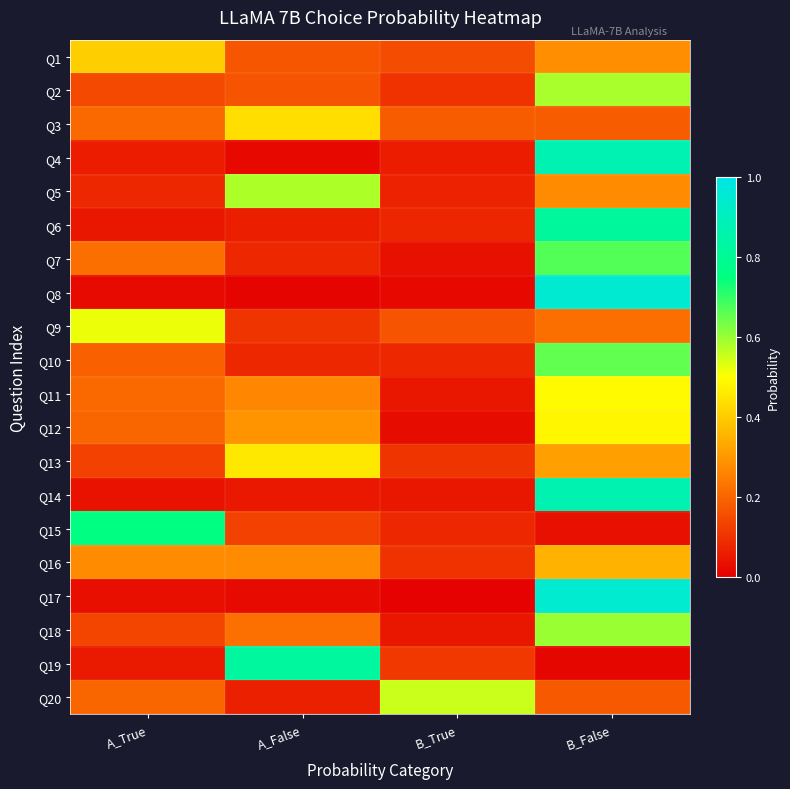

At how many categories does at least one series exceed 0?

4